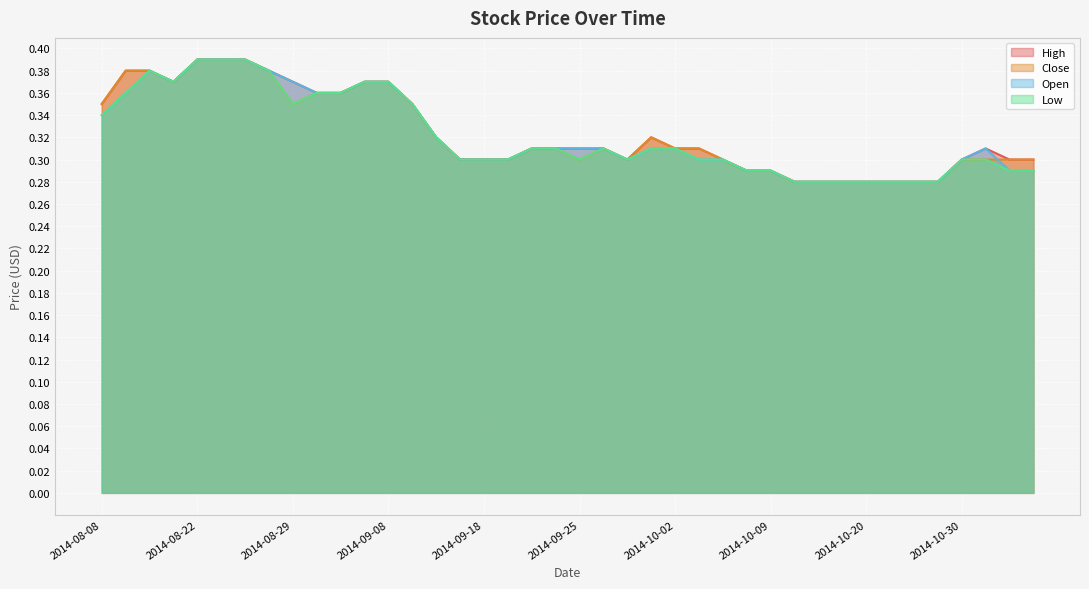

Which series changed the most between 2014-09-11 and 2014-11-04?

Open